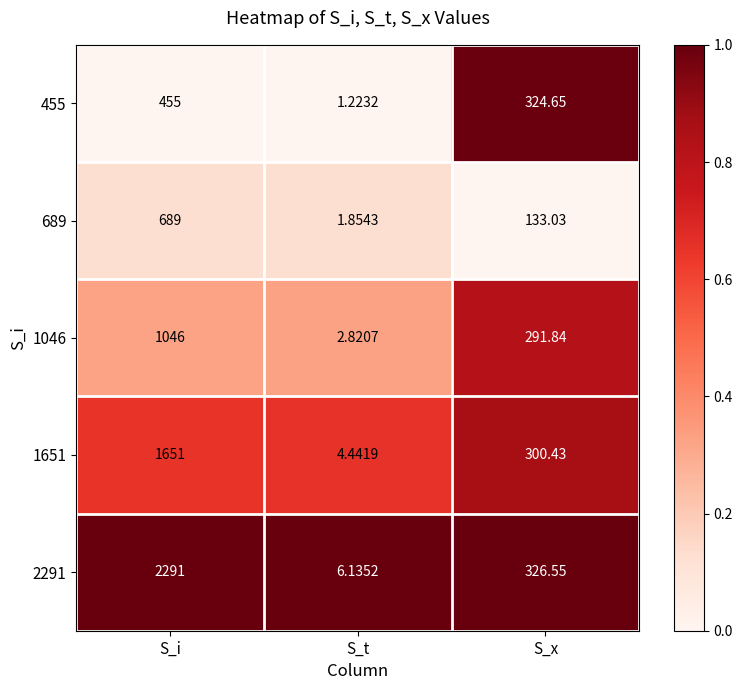

Which series changed the most between S_t and S_x?

455